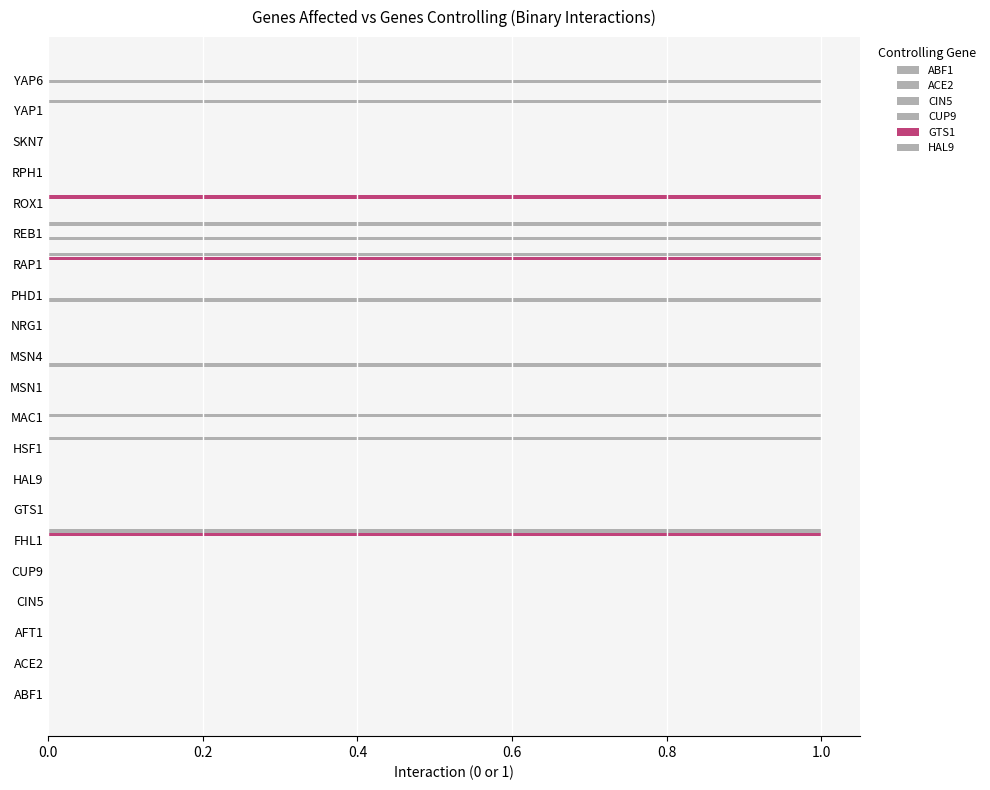

Reading right to left, list all the values displayed in this chart.

ABF1: 0	0	0	0	0	0	0	0	0	1	0	0	0	0	0	0	0	0	0	0	0
ACE2: 0	0	0	0	0	1	0	1	0	0	0	0	0	0	0	0	0	0	0	0	0
CIN5: 1	0	0	0	0	0	0	0	0	0	0	0	0	0	0	0	0	0	0	0	0
CUP9: 0	0	0	0	0	0	0	0	0	0	0	1	0	0	0	0	0	0	0	0	0
GTS1: 0	0	0	0	1	0	1	0	0	0	0	0	0	0	0	1	0	0	0	0	0
HAL9: 0	1	0	0	0	1	1	0	0	0	0	0	1	0	0	1	0	0	0	0	0